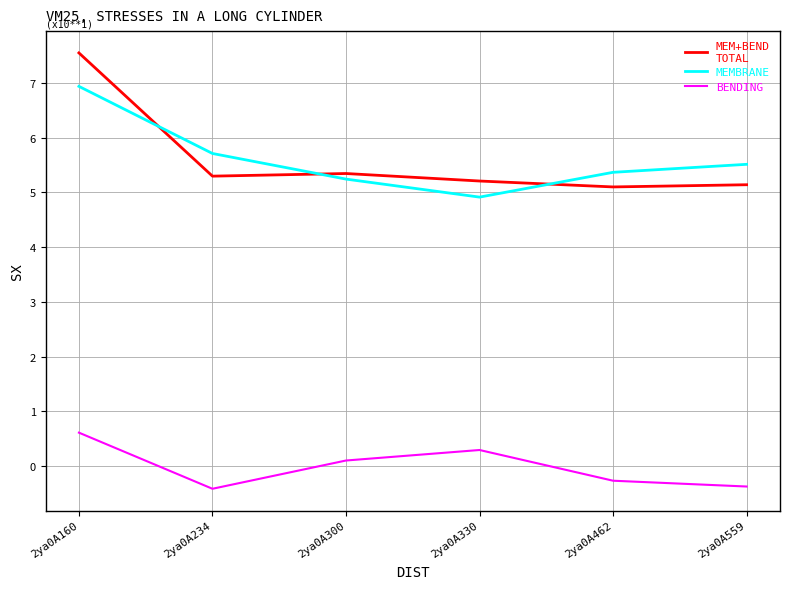

At which category is the sum across all series the highest?

2ya0A160